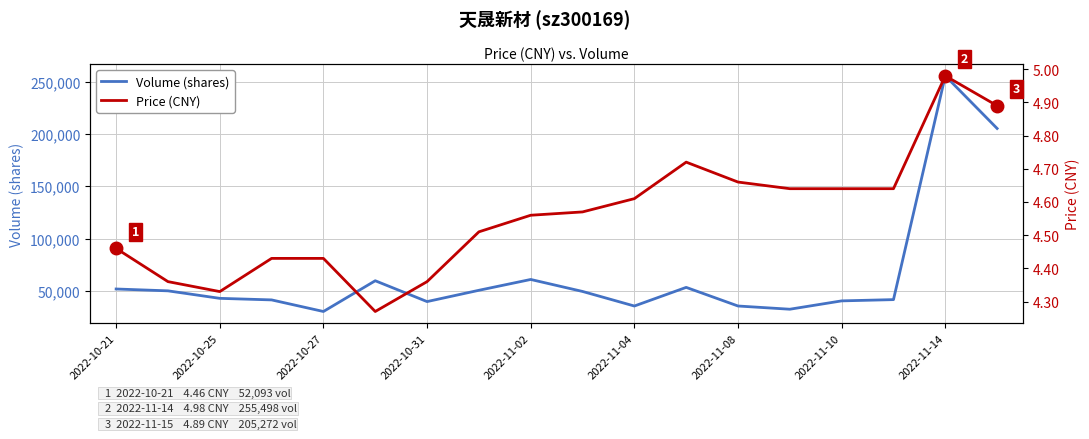

How many series are shown in this chart?

2